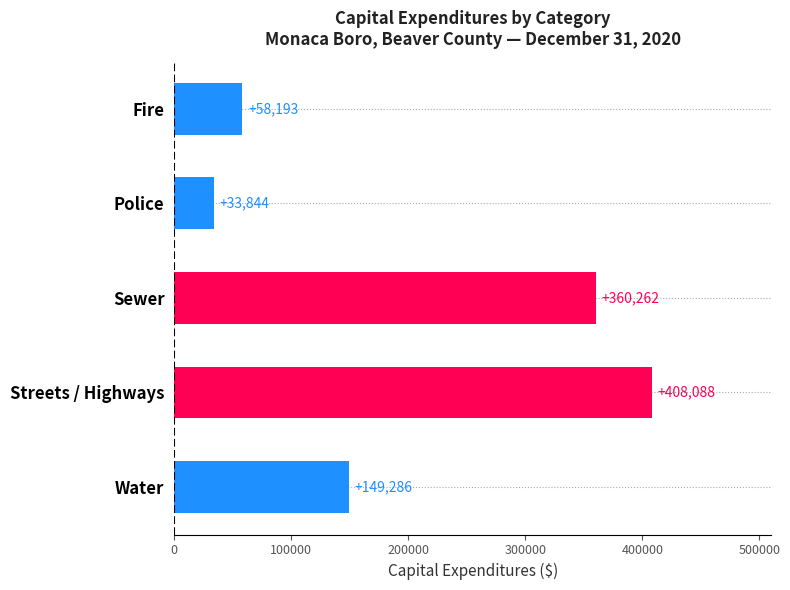

How many data points are less than 149286?

2